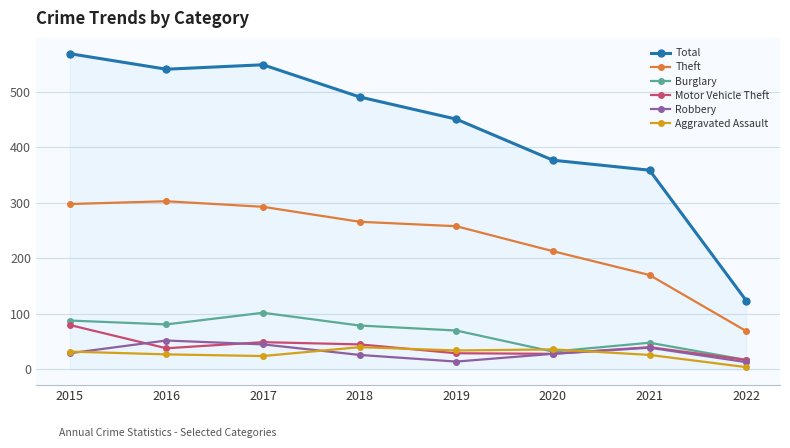

How many interior local valleys does the Robbery series have?

1